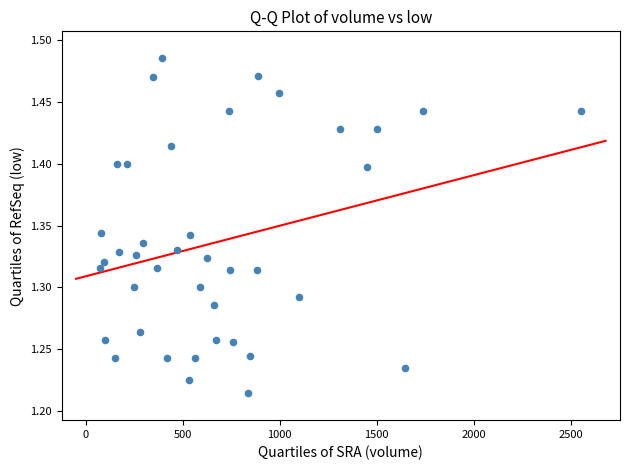

What is the range of Y values (max minus min)?

0.3